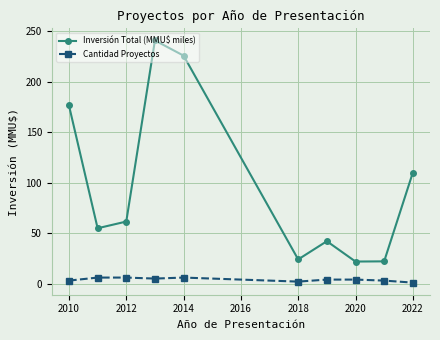

What is the greatest value displayed?

241.1